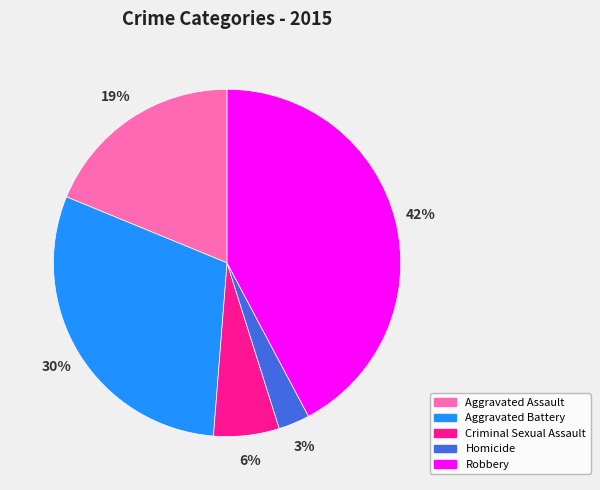

Is it true that Aggravated Assault is 29% of the pie?

False